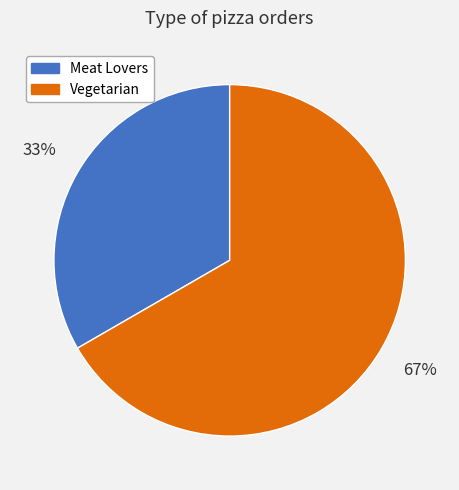

Count the number of slices in the pie.

2